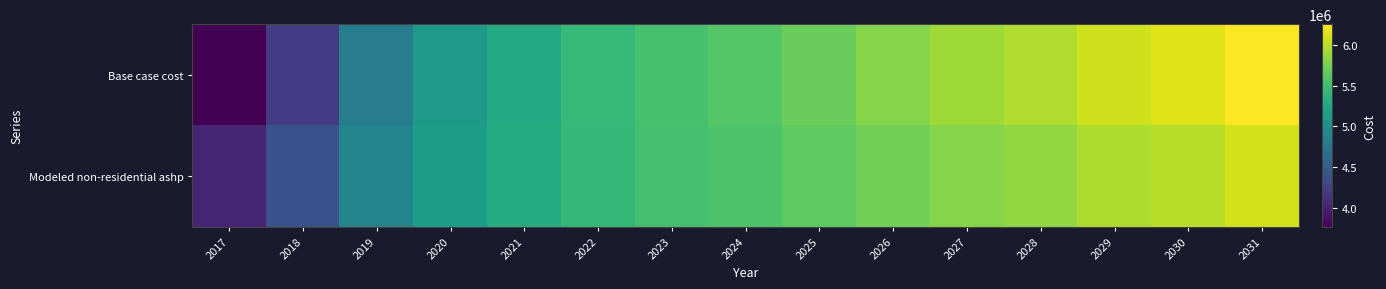

Which series has the largest total across all categories?

Base case cost